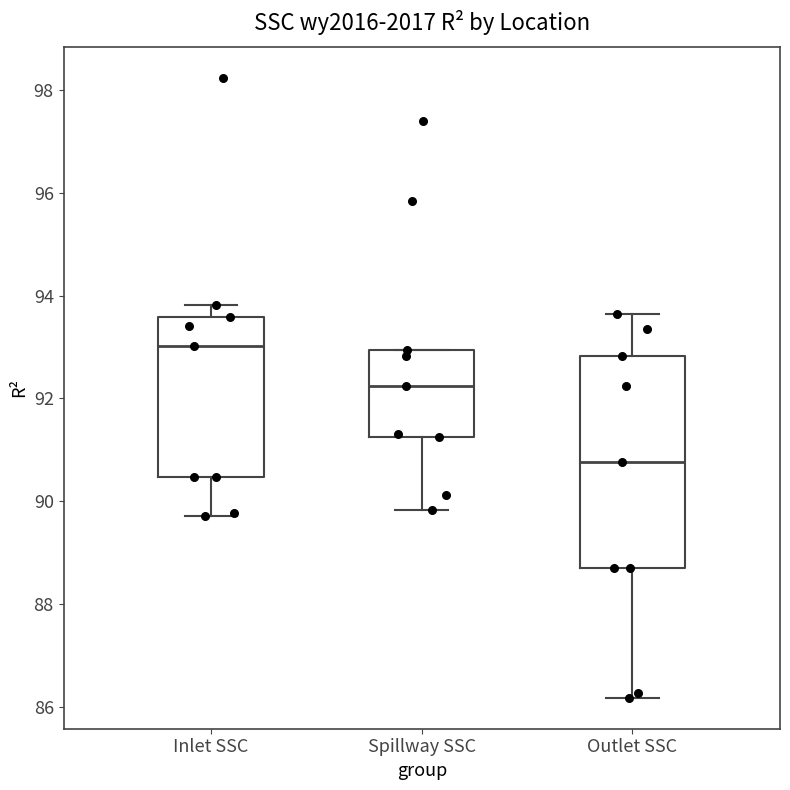

Reading left to right, transcribe this box plot: for each box, give where its median line is, the range the box spans, and where its two whiskers end, as read against the y-axis. The values are not printed on the chart, so give them approximately, as read against the axis.

Inlet SSC: median 93.0, box 90.4 to 93.6, whiskers 89.8 to 93.8
Spillway SSC: median 92.2, box 91.2 to 93.0, whiskers 89.8 to 93.0
Outlet SSC: median 90.8, box 88.8 to 92.8, whiskers 86.2 to 93.6